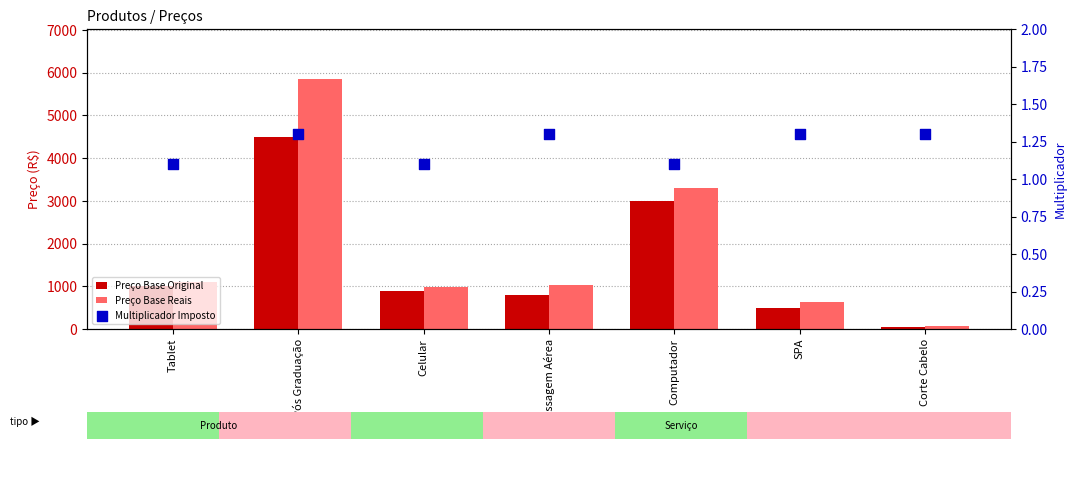

Which series reaches the minimum Y coordinate?

Multiplicador Imposto